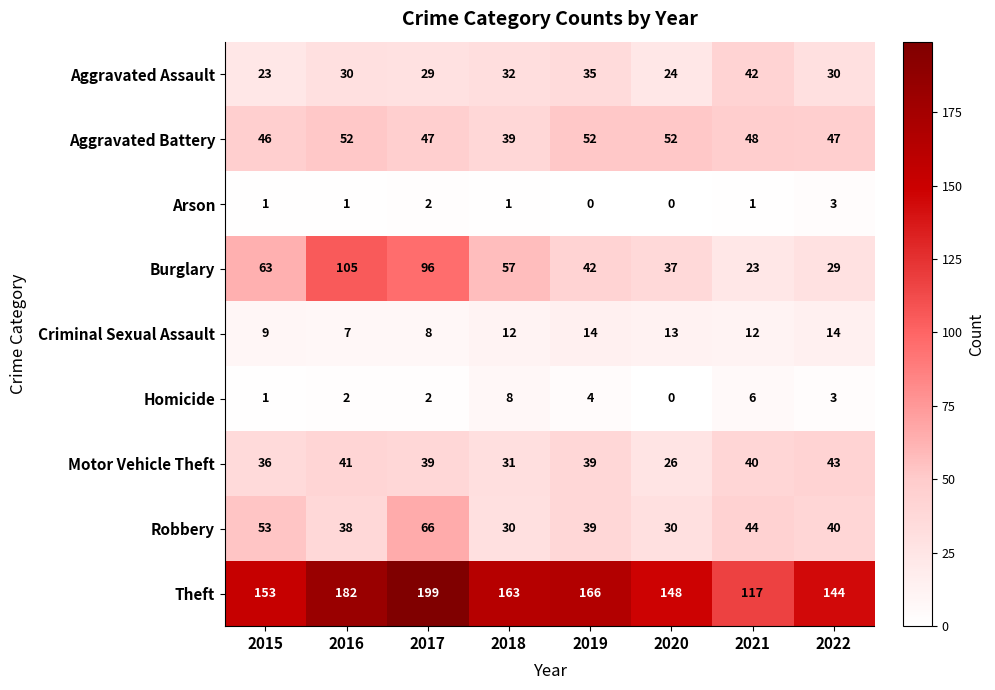

At which label does Theft reach its peak?

2017